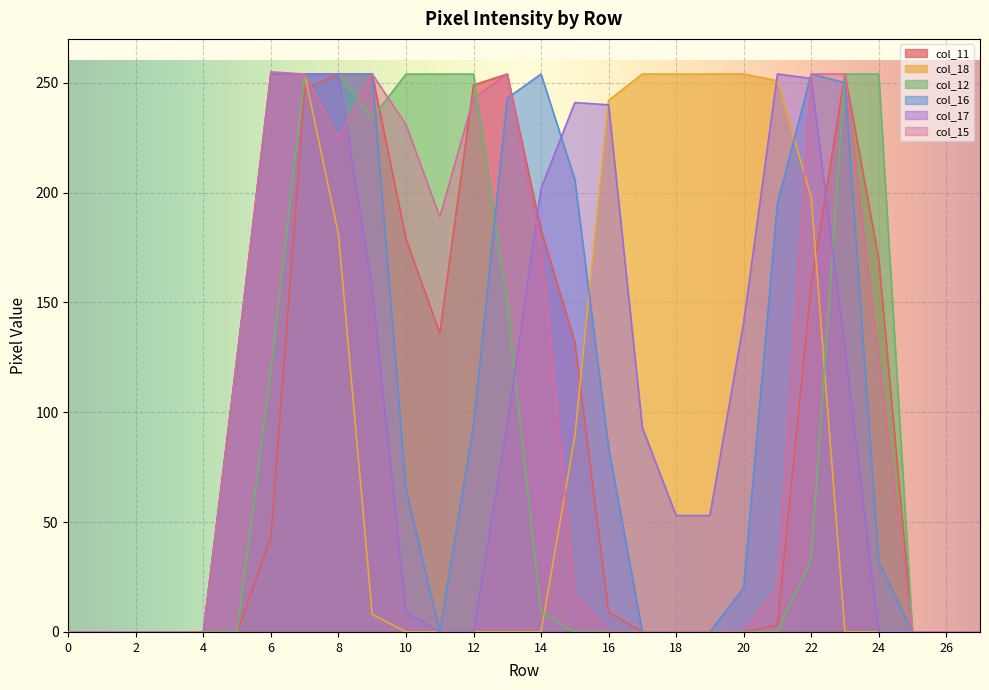

After their last crossing, which series has the higher values: col_16 or col_15?

col_16